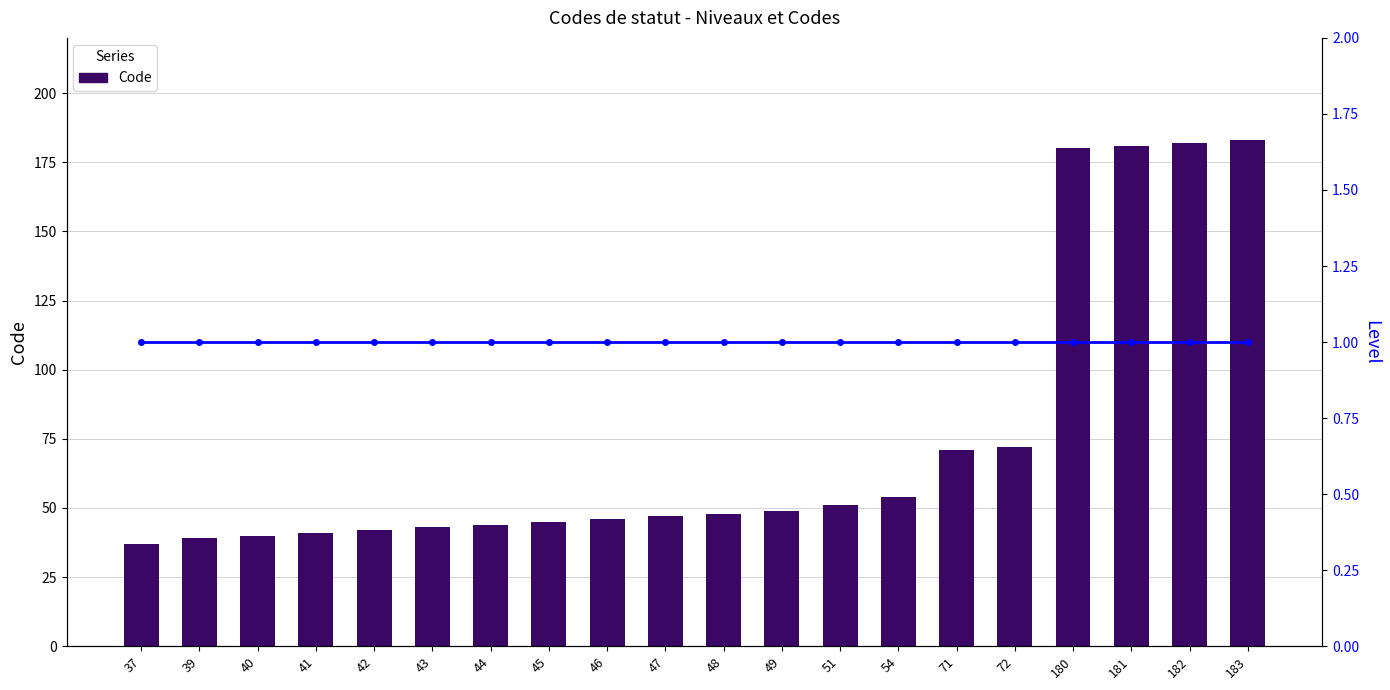

What is the highest value of the Code series?

183